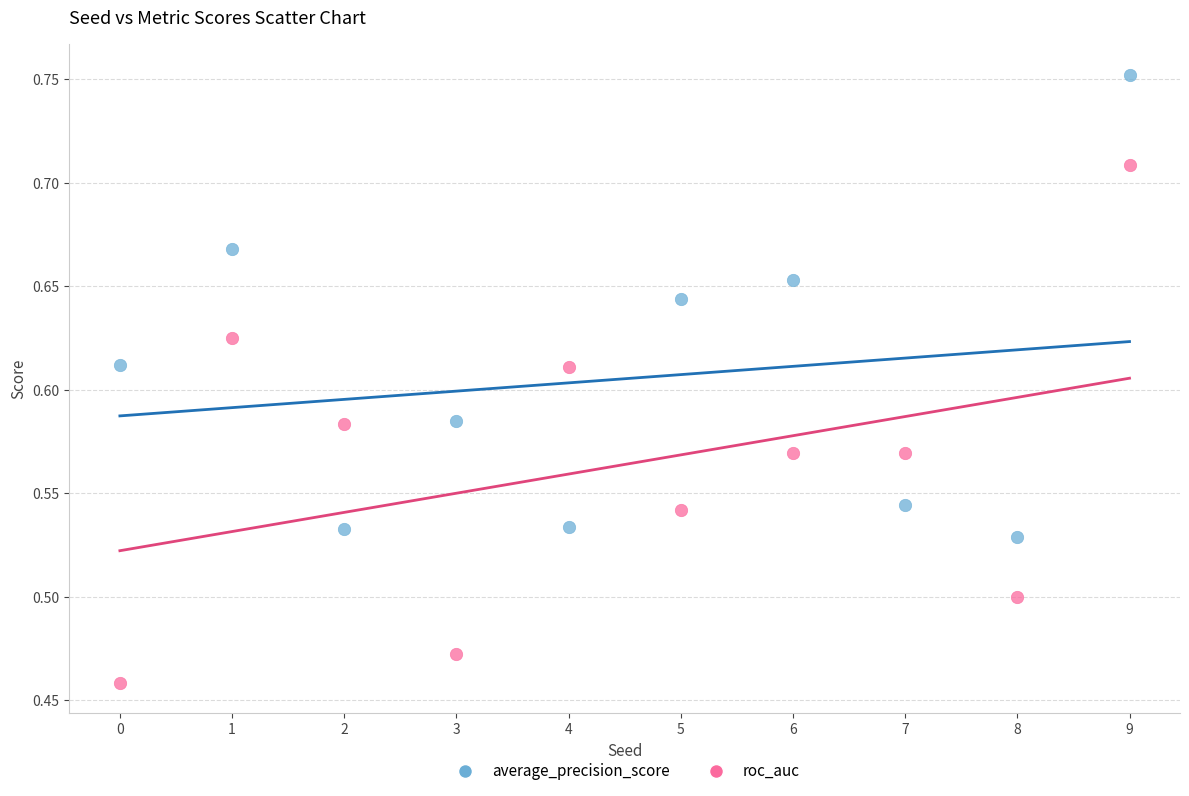

What are all the series names shown in the legend?

average_precision_score, roc_auc